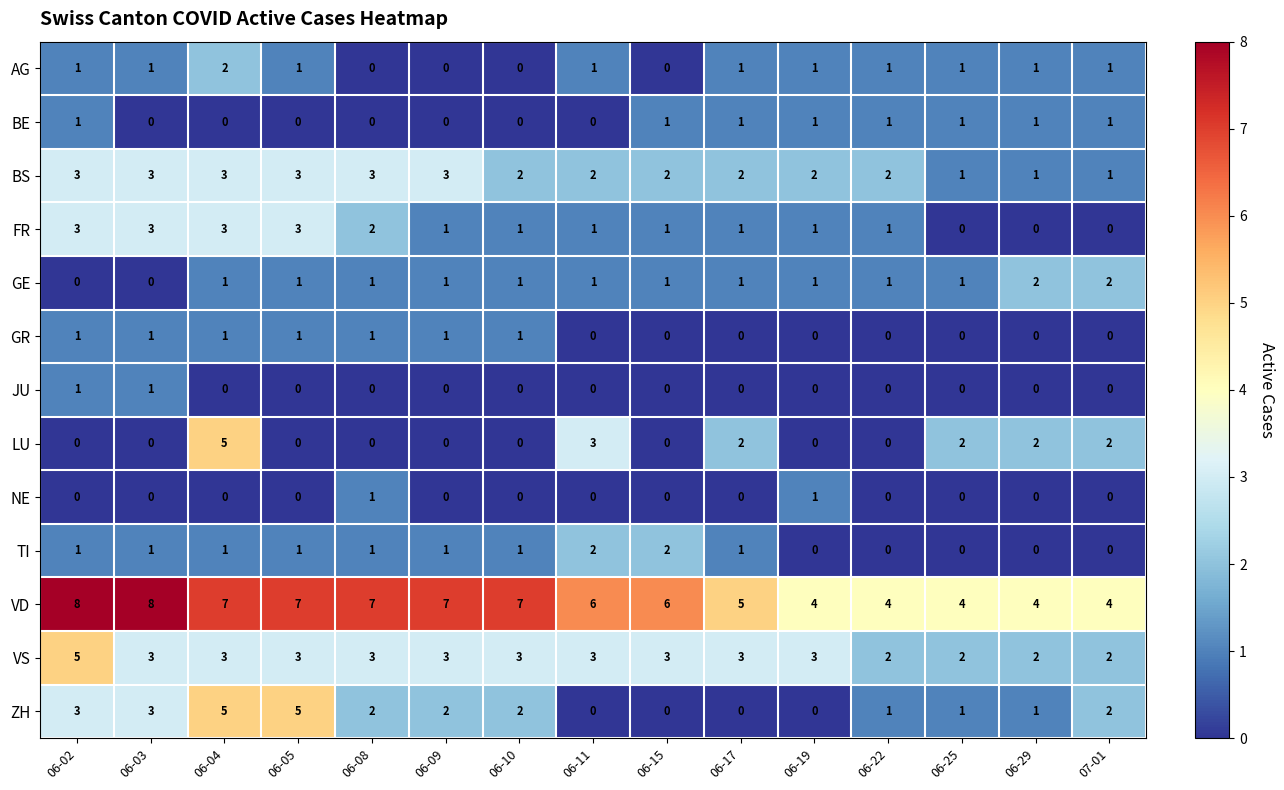

True or false: GE has a value of 0 at 06-03.

True